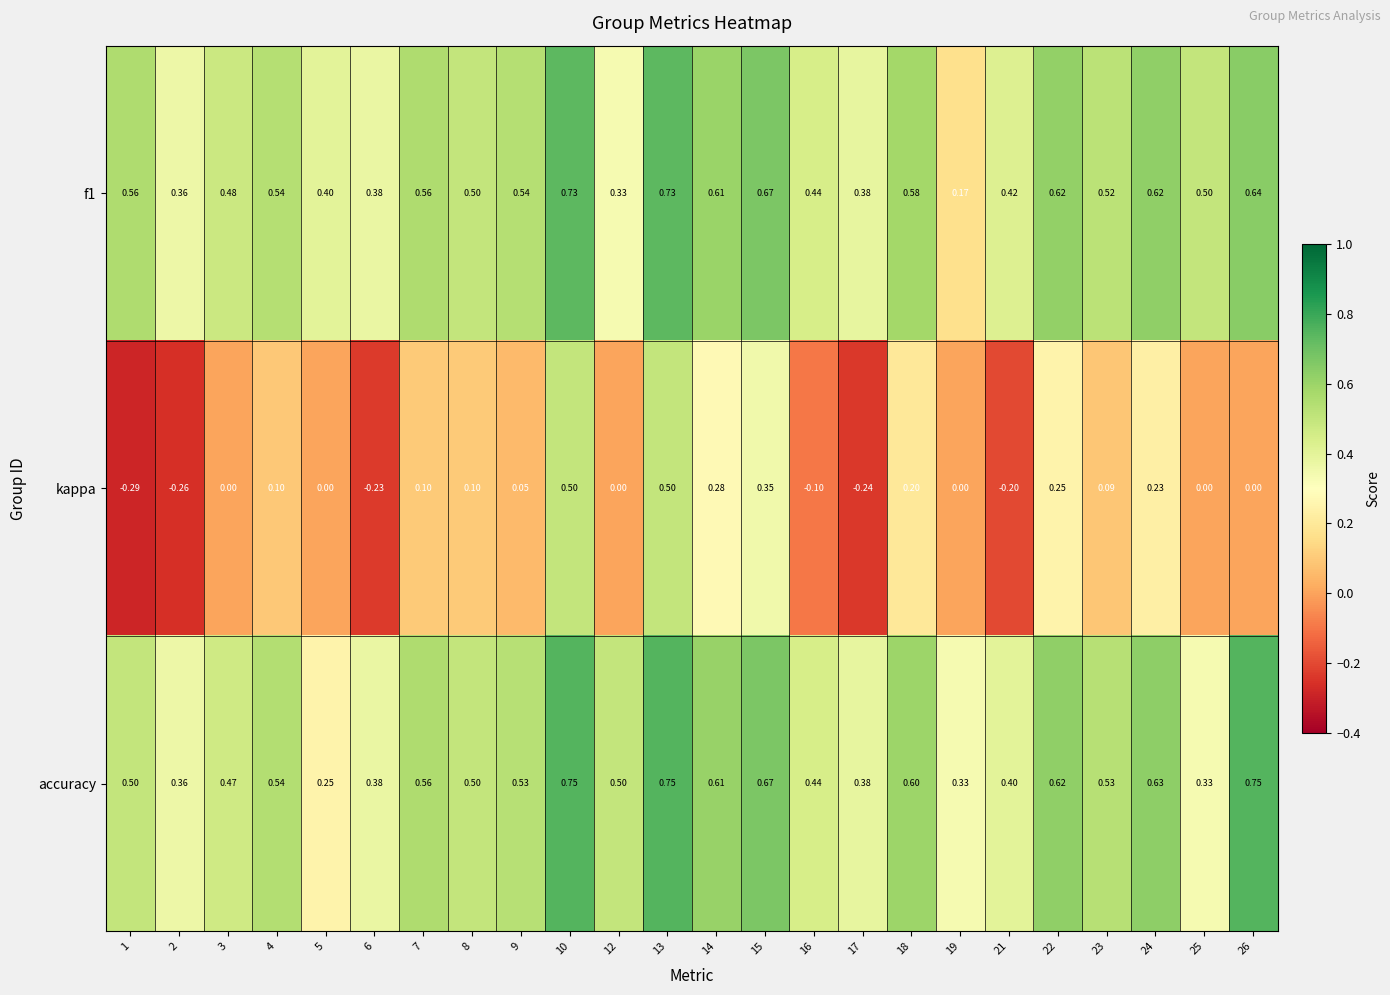

Between 6 and 25, which series saw the biggest shift?

kappa